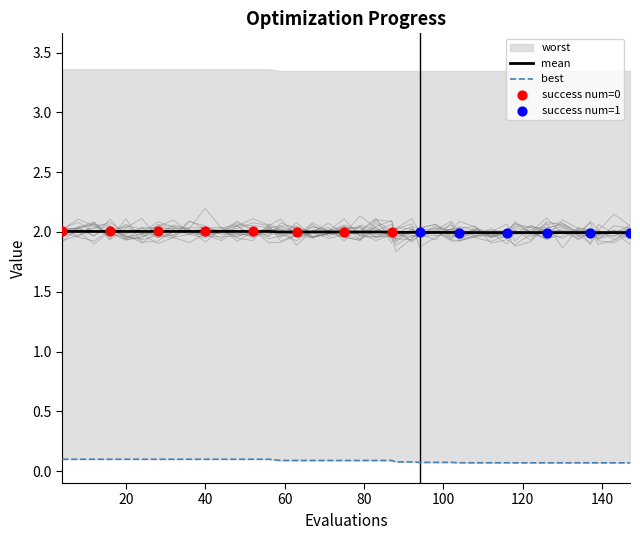

Which series has the largest Y range (max minus min)?

best